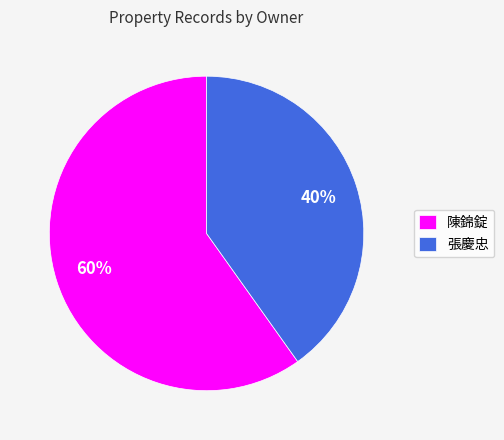

What percentage is the 陳錦錠 slice, to the nearest percent?

60%